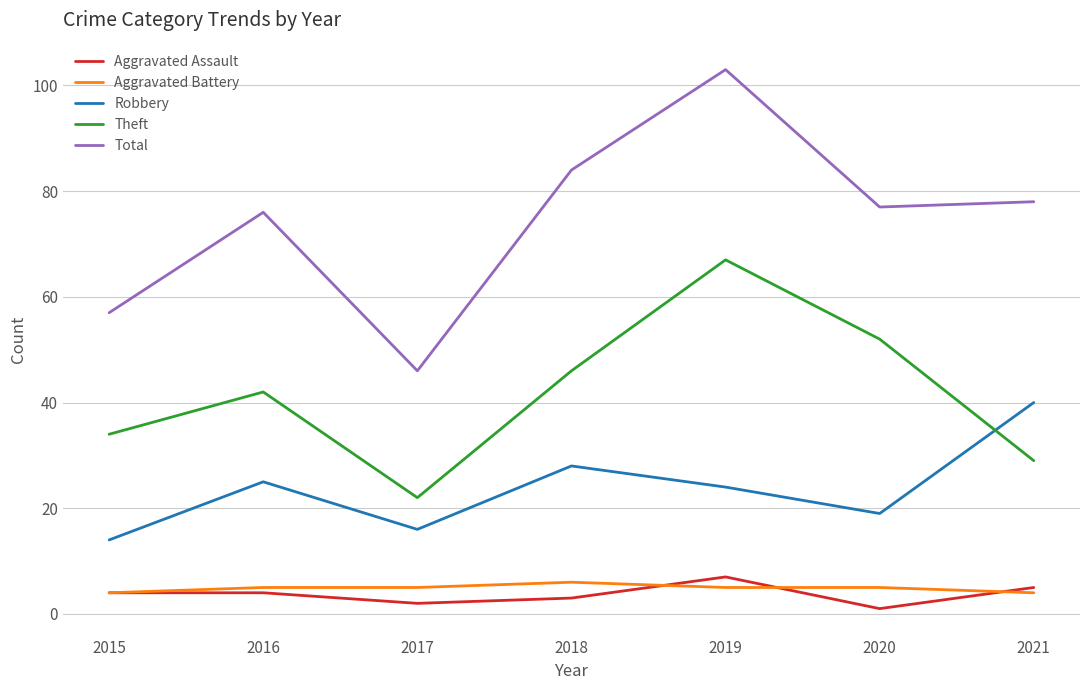

Reading left to right, extract all data points from this chart.

Aggravated Assault: 2015=4	2016=4	2017=2	2018=3	2019=7	2020=1	2021=5
Aggravated Battery: 2015=4	2016=5	2017=5	2018=6	2019=5	2020=5	2021=4
Robbery: 2015=14	2016=25	2017=16	2018=28	2019=24	2020=19	2021=40
Theft: 2015=34	2016=42	2017=22	2018=46	2019=67	2020=52	2021=29
Total: 2015=57	2016=76	2017=46	2018=84	2019=103	2020=77	2021=78